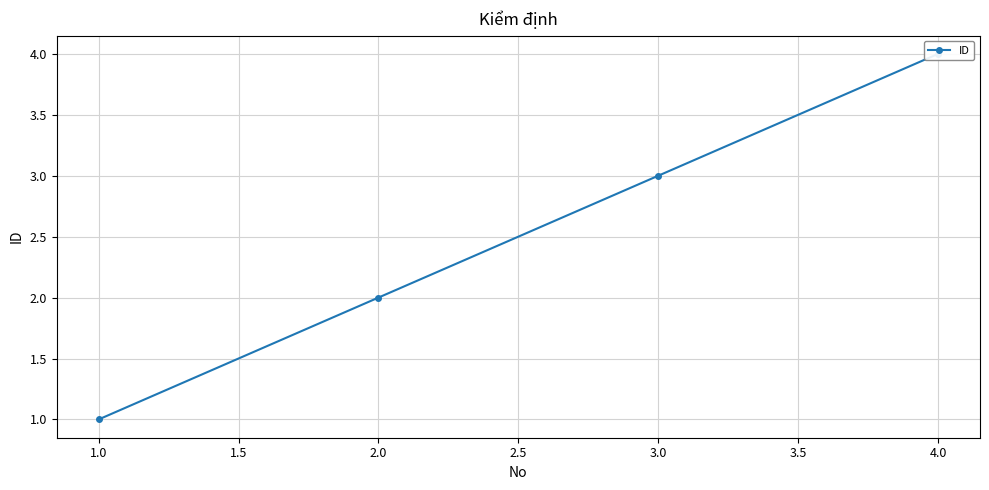

Reading left to right, transcribe all the data shown in this chart.

1	2	3	4